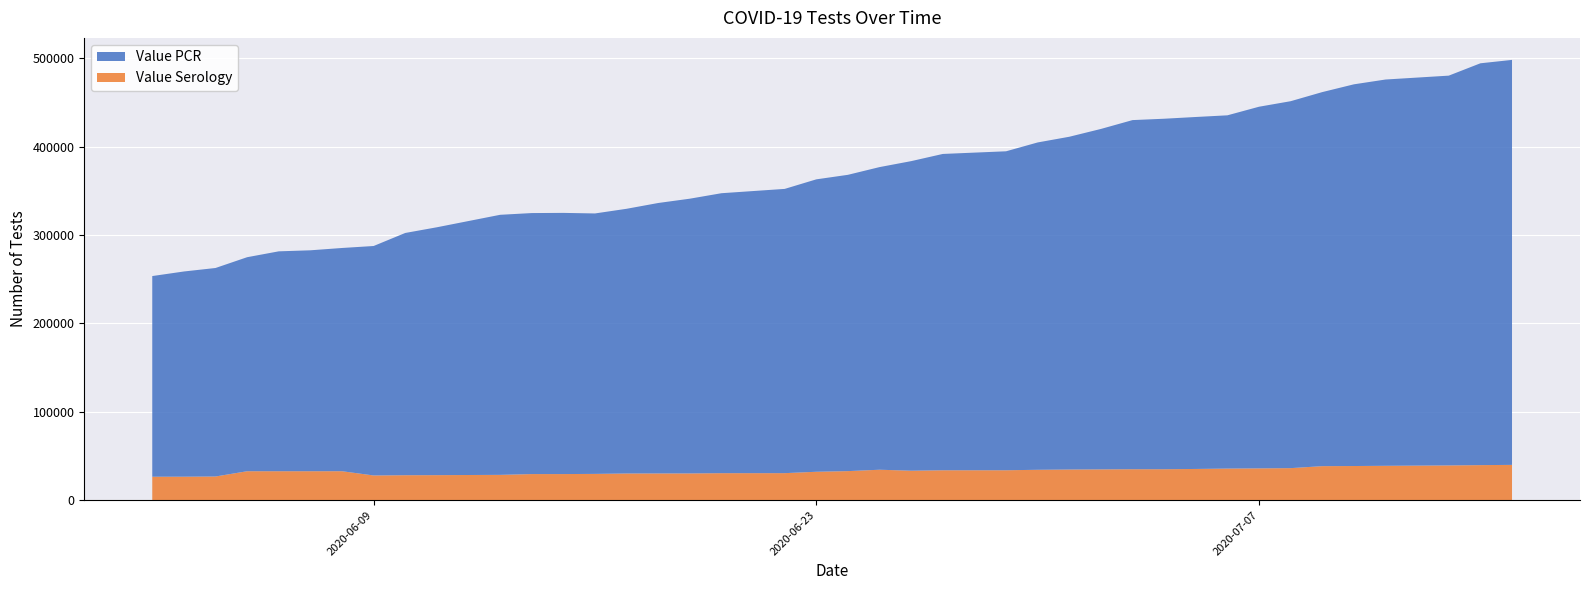

Reading left to right, list all the values displayed in this chart.

Value PCR: 227056	232199	235925	242174	248806	249980	252593	259649	274107	280467	294265	295335	295530	294700	299520	306029	310870	316784	321642	330889	335276	342447	350296	357928	360929	370400	376534	385223	395052	396592	398260	399715	409217	415204	423259	431910	437088	441056	454682	458247
Value Serology: 26529	26568	26789	32745	32753	32754	32765	27948	28240	28319	28635	29534	29535	29733	30190	30238	30270	30547	30573	32138	32876	34447	33340	33837	33844	34381	34683	34835	35019	35019	35324	35756	35979	36247	38497	38638	38895	39316	39661	39932